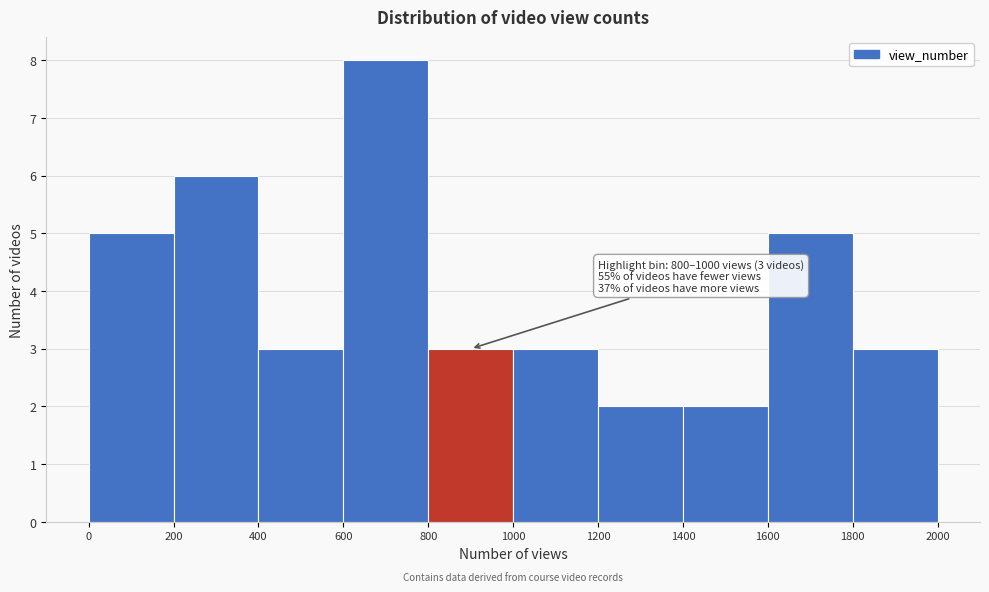

Which range on the x-axis has the tallest bar?

600 to 800